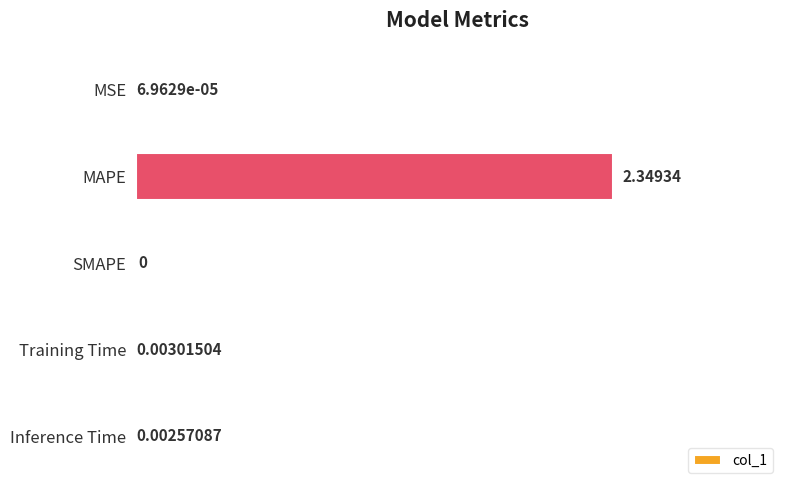

What is the sum of all values?

2.4